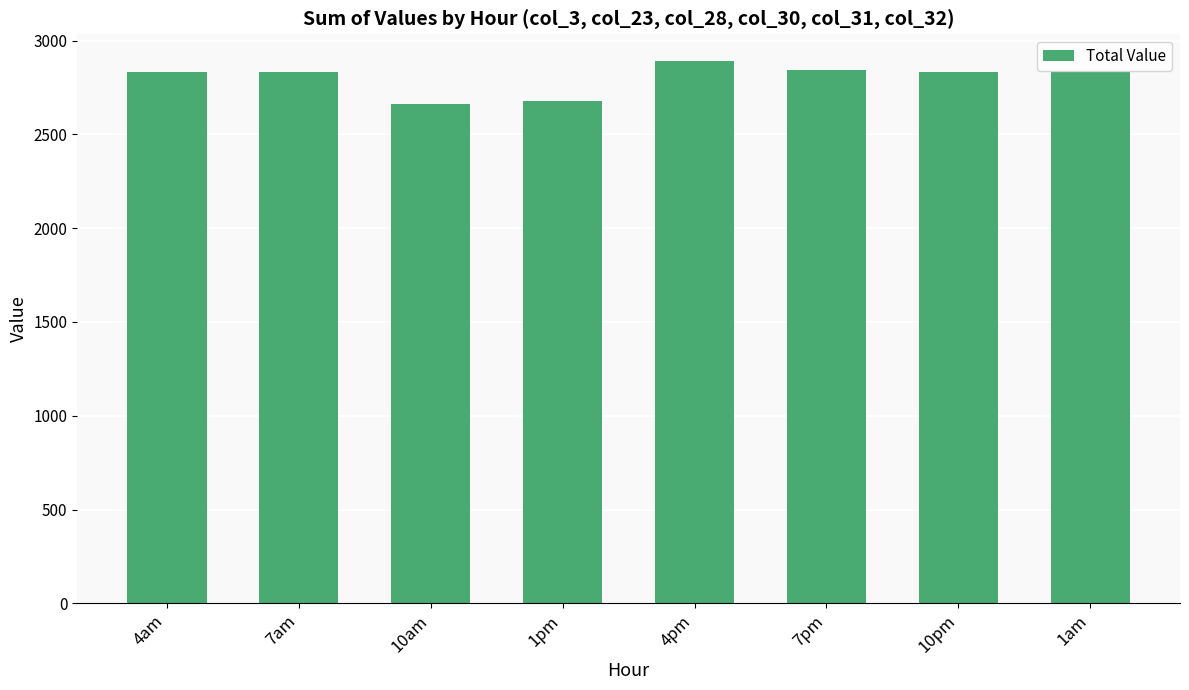

What is the value of the 1st bar from the left?

2832.2